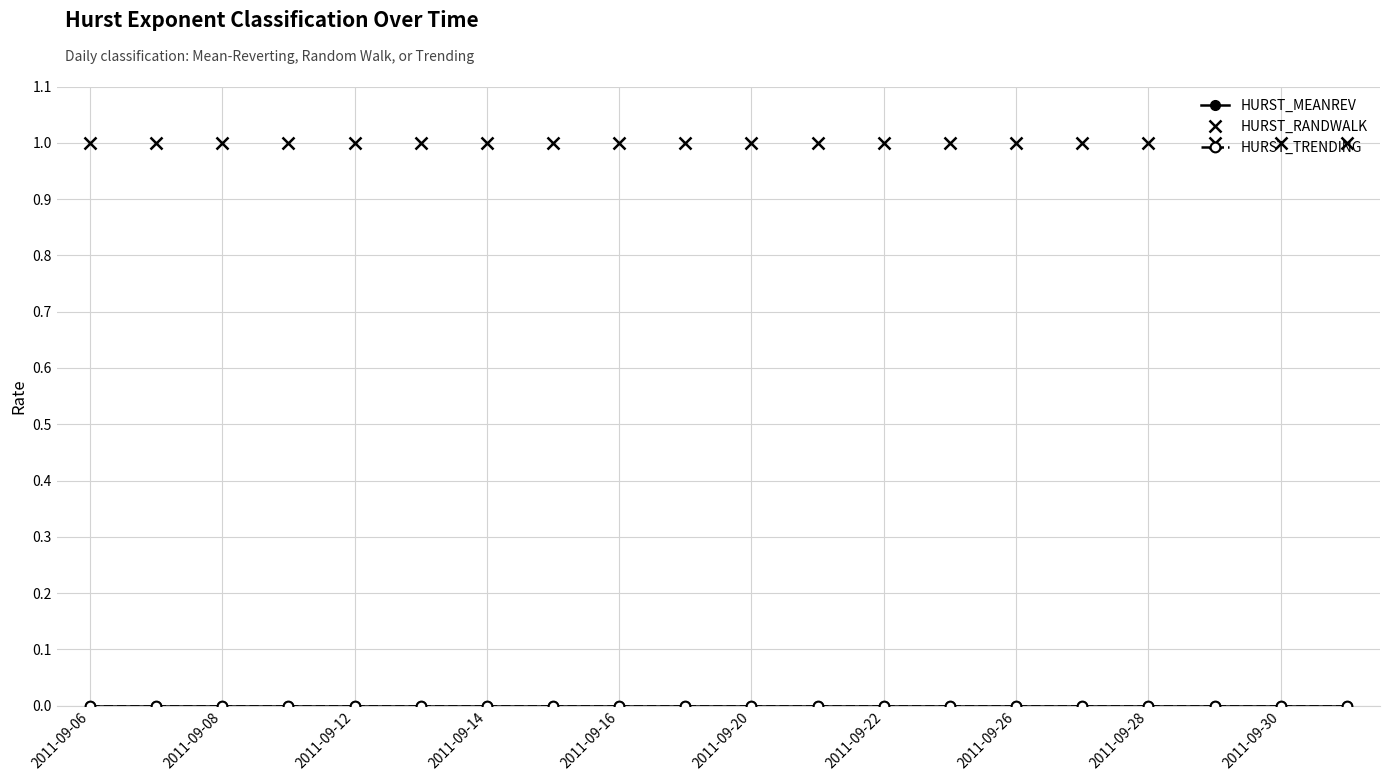

Is this an area chart (filled region under the line)?

No